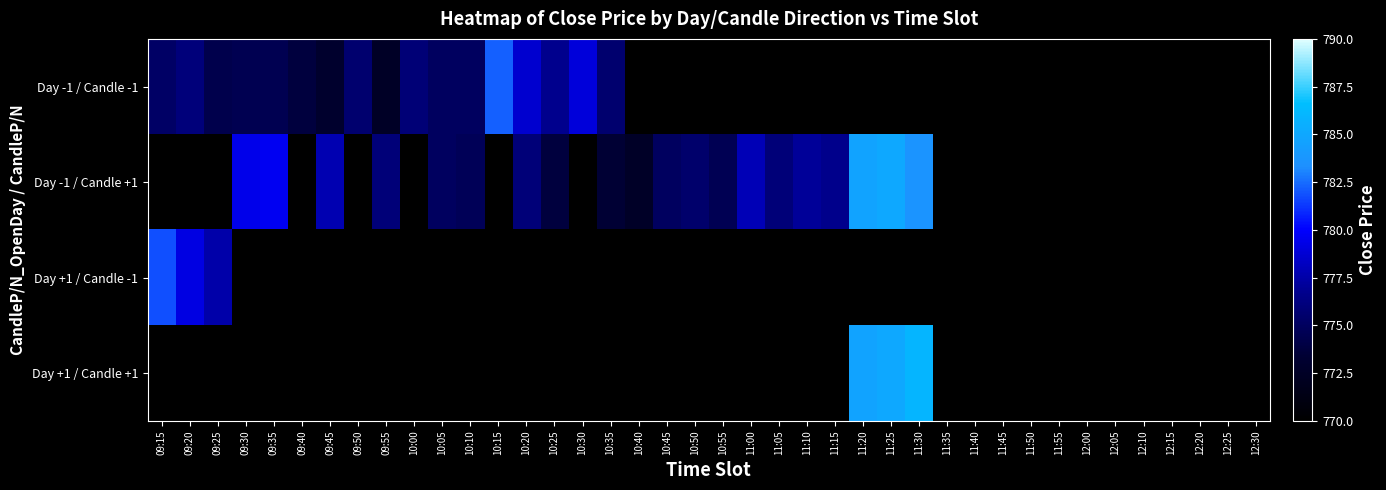

At how many categories does at least one series exceed 482?

28